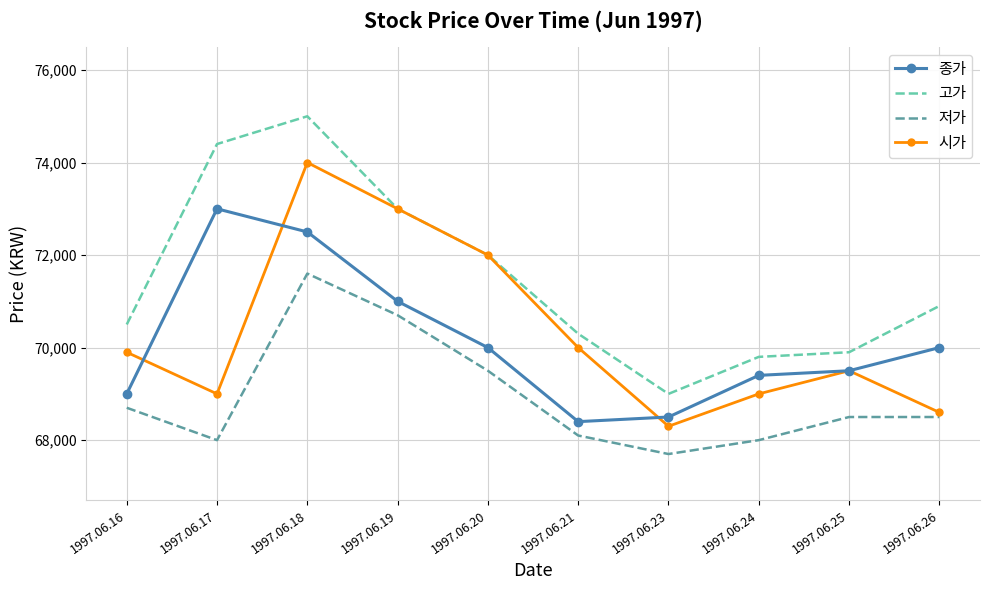

What value does the 고가 series have at 1997.06.19, to the nearest 50?

73000